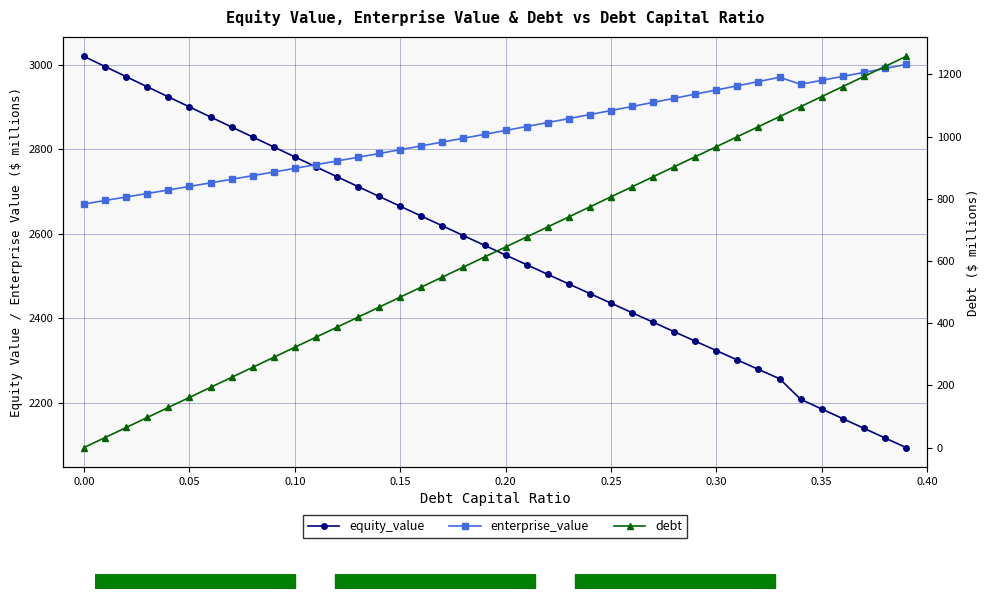

How many times do equity_value and enterprise_value cross each other?

1